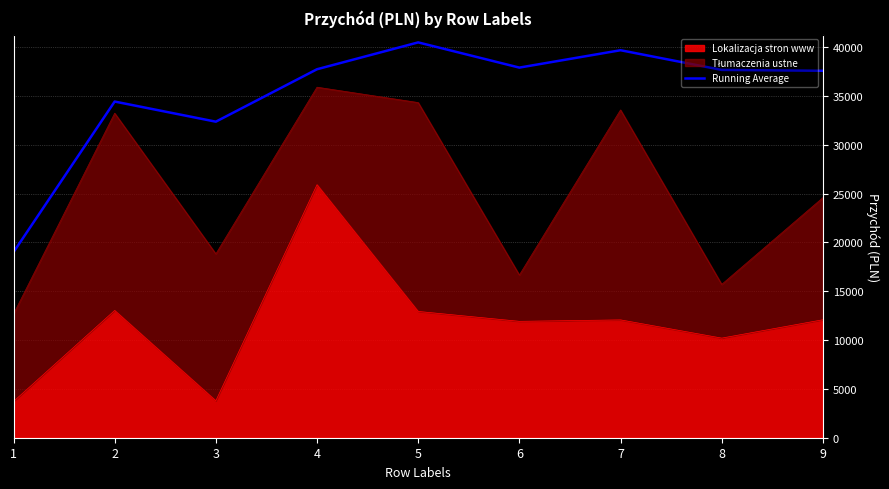

How many interior local valleys (lower than both neighbors) does the data have?

2